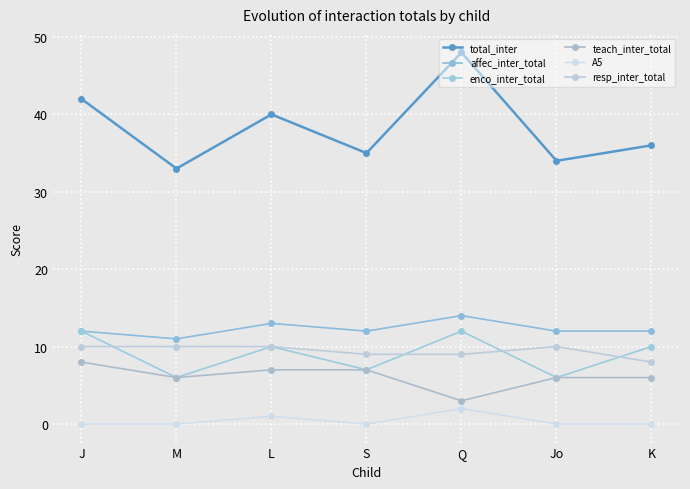

List the series in order of their peak value, lowest first.

A5, teach_inter_total, resp_inter_total, enco_inter_total, affec_inter_total, total_inter